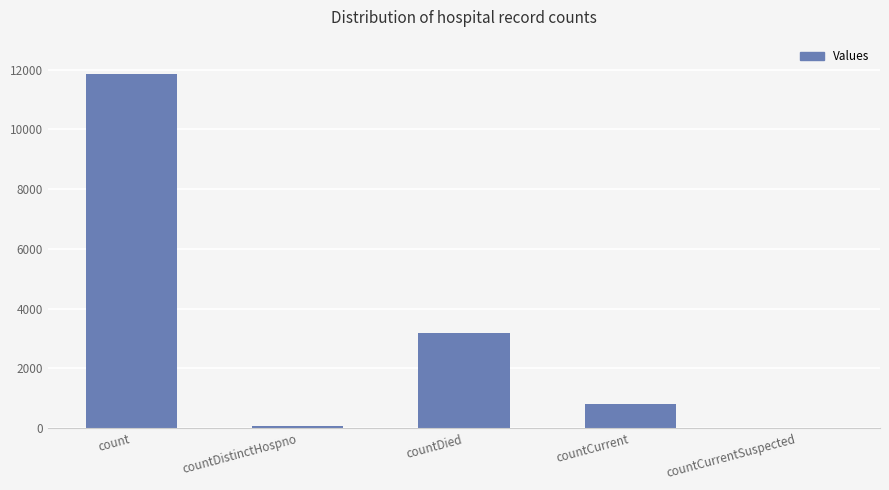

What is the average value?

3182